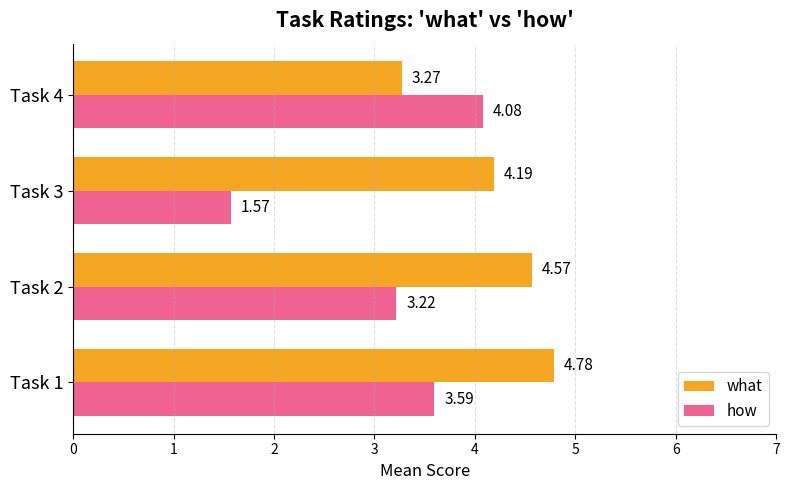

Rank the categories by what value from lowest to highest.

Task 4, Task 3, Task 2, Task 1